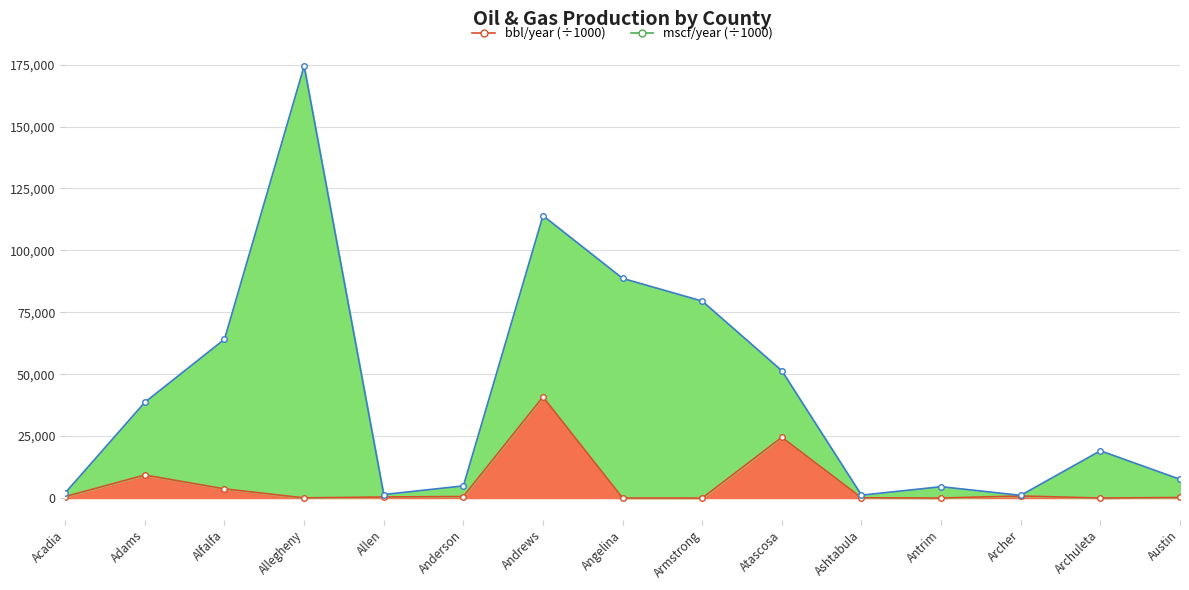

How many points are higher than both their immediate neighbors (excluding endpoints)?

4